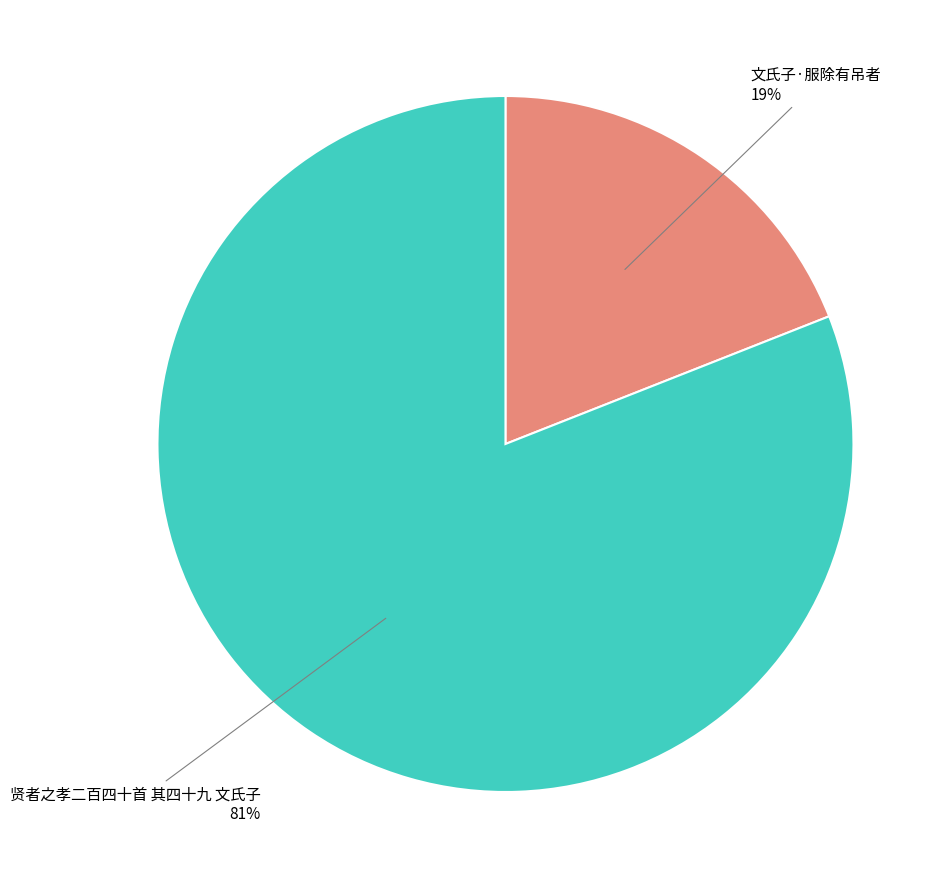

Is there any slice that represents more than half of the pie?

Yes